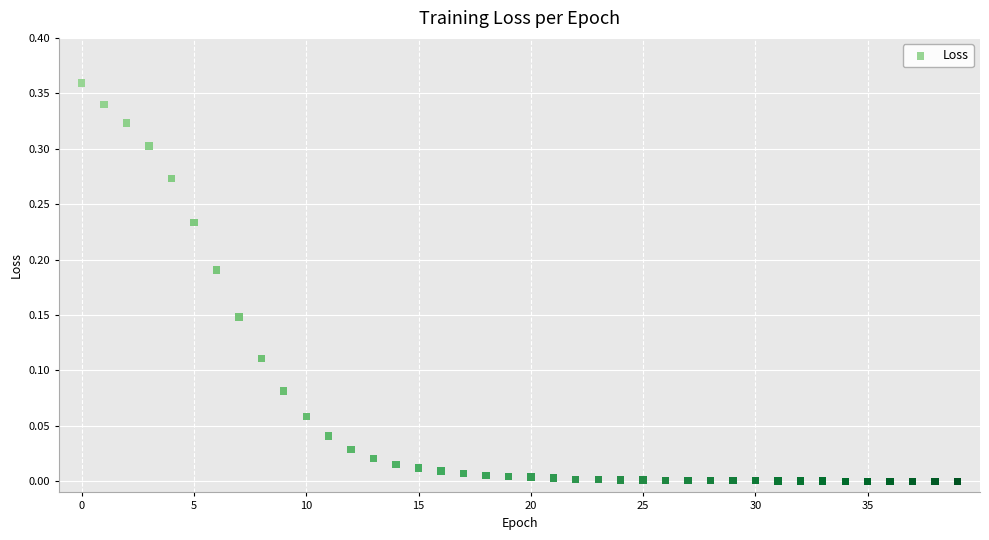

How many data points are displayed?

40